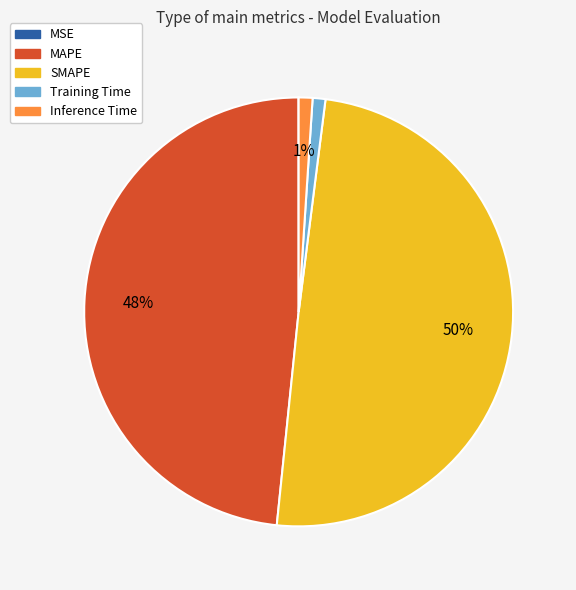

Is it true that MAPE is 41% of the pie?

False